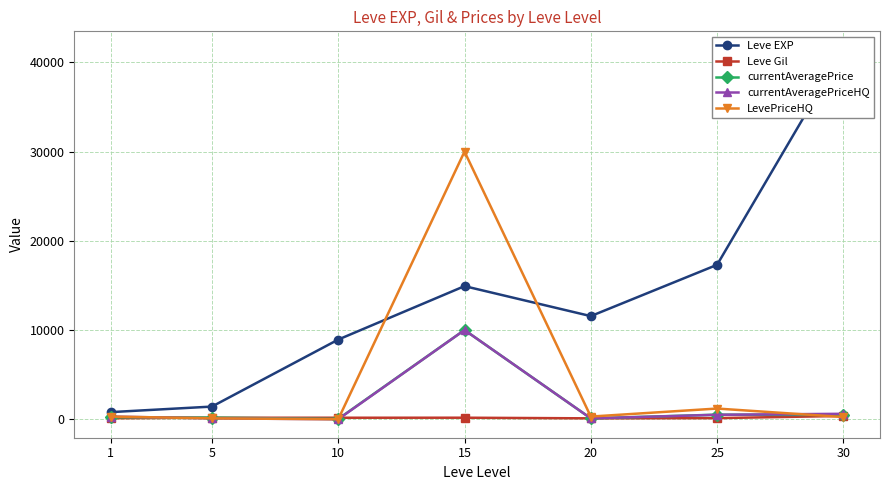

Reading left to right, what are all the values shown in this chart?

Leve EXP: 800.0	1420.0	8930.0	14920.0	11560.0	17310.0	41410.0
Leve Gil: 113.0	169.0	169.0	172.0	101.0	126.0	372.0
currentAveragePrice: 229.3	180.2	33.0	10000.0	100.0	514.0	479.9
currentAveragePriceHQ: 300.0	100.0	0.0	10000.0	100.0	500.0	611.8
LevePriceHQ: 300.0	100.0	0.0	30000.0	300.0	1200.0	249.0